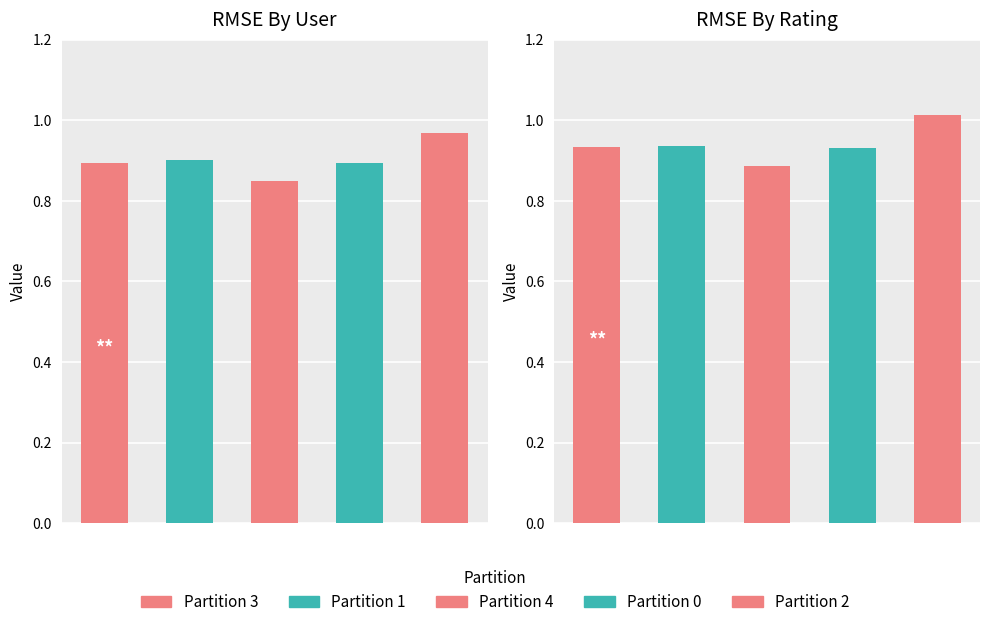

How many groups of bars are there?

5